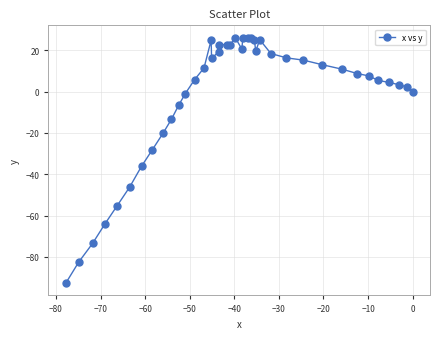

What is the value of the 15th point from the left?

24.9